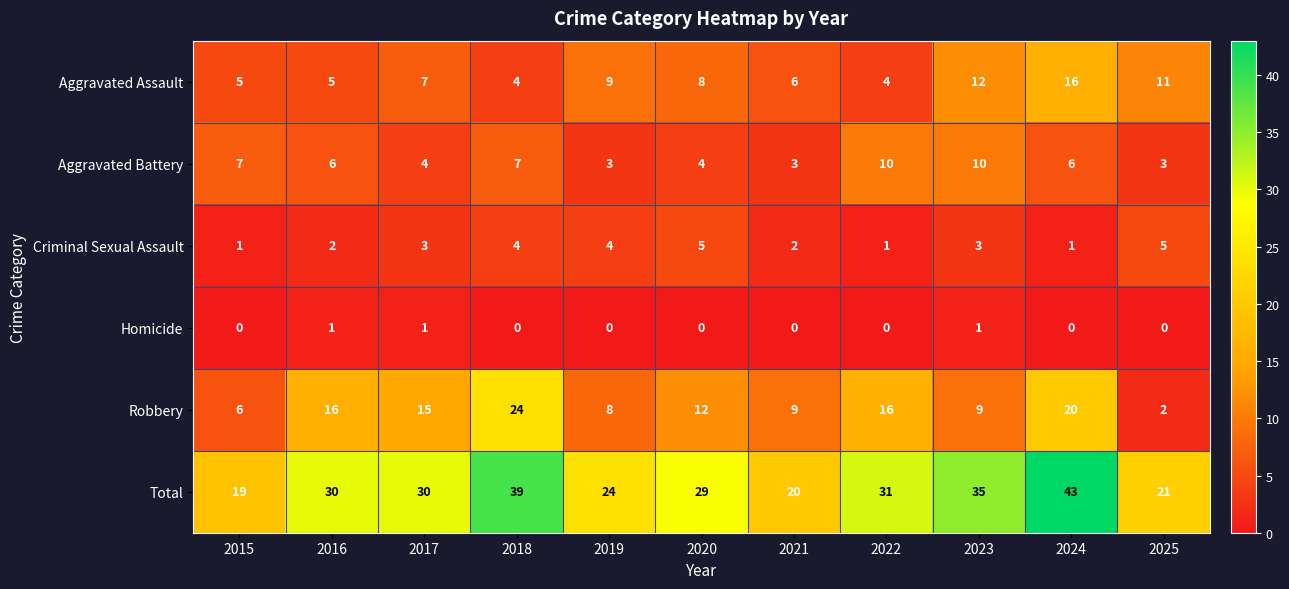

The Total series shows 20 at 2021. True or false?

True